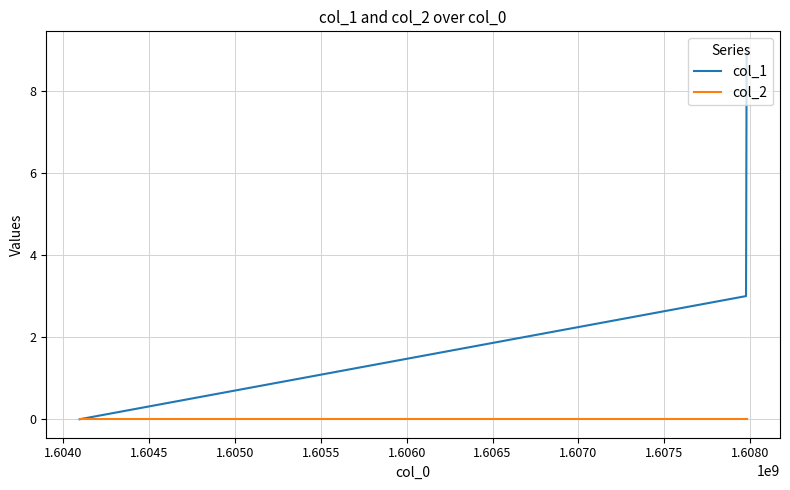

What is the maximum value shown in the chart?

9